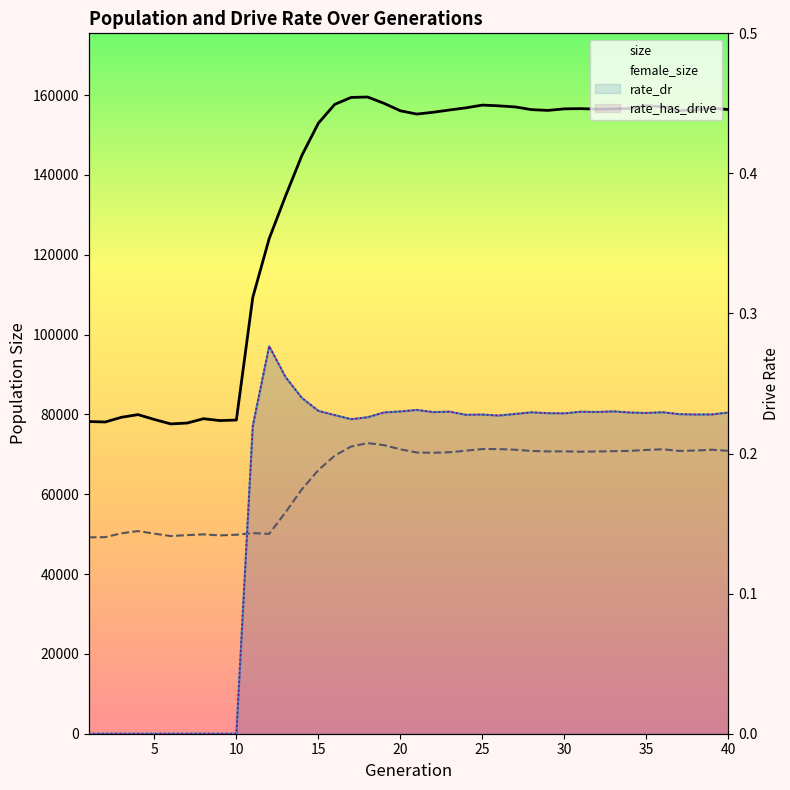

What is the approximate value of female_size at 25?

71315.0